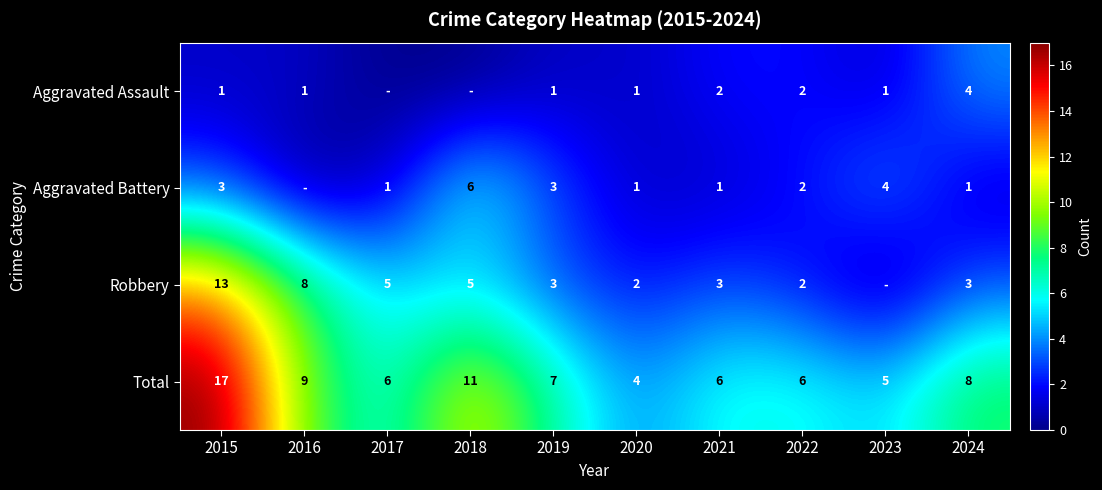

What is the approximate value of Total at 2021, to the nearest 5?

5